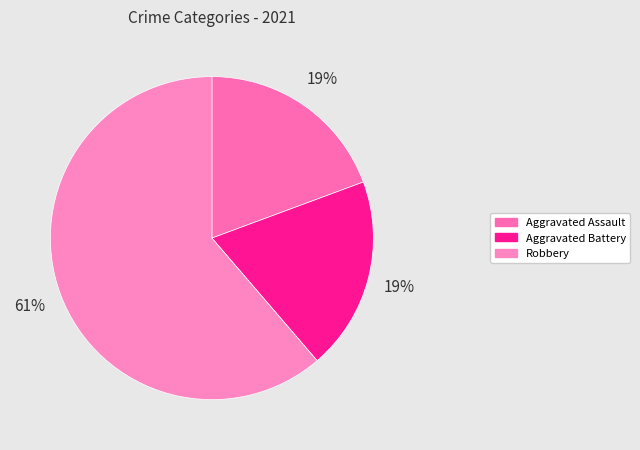

To the nearest percent, what percentage of the pie is Aggravated Battery?

19%